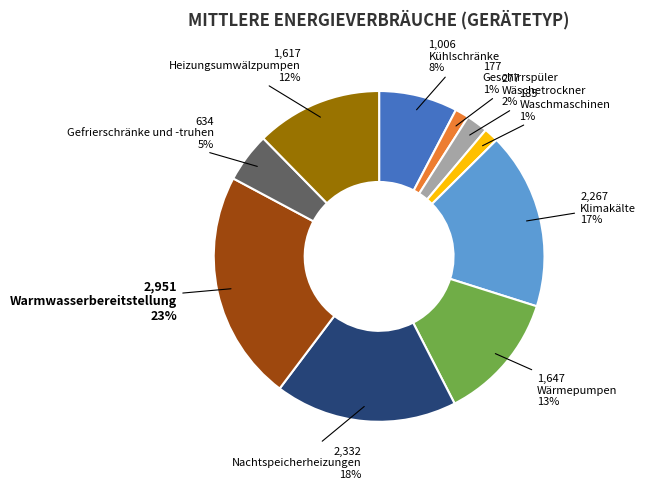

Is the sum of Geschirrspüler and Heizungsumwälzpumpen greater than half?

No